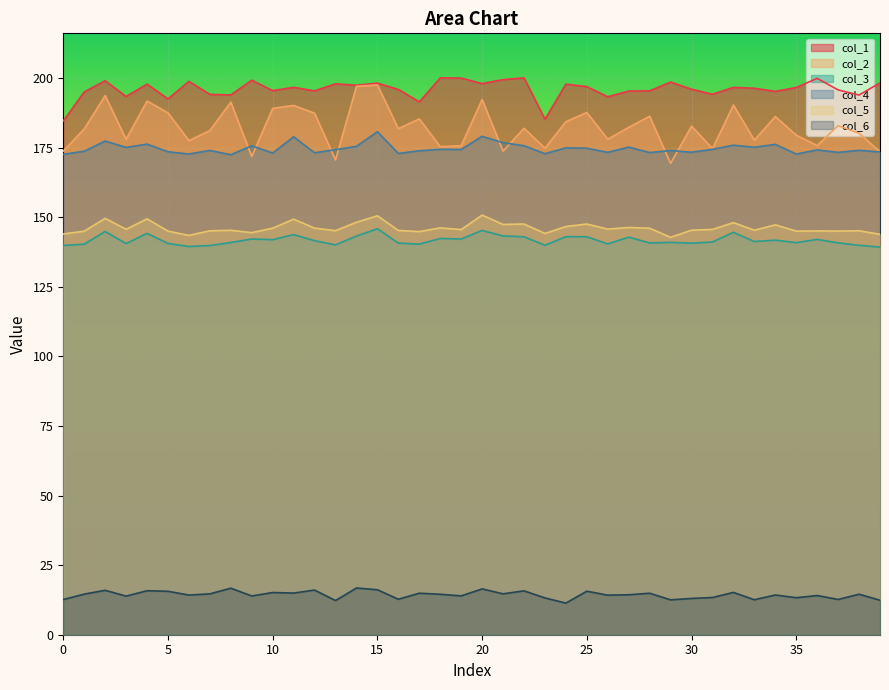

Reading left to right, extract all data points from this chart.

col_1: 184.5	194.9	199.0	193.3	197.8	192.5	198.8	194.1	193.9	199.2	195.4	196.6	195.3	197.9	197.4	198.1	195.9	191.4	200.0	199.9	197.9	199.4	200.0	185.1	197.8	196.9	193.2	195.3	195.3	198.5	195.9	194.1	196.6	196.3	195.2	196.6	199.8	195.7	193.8	198.2
col_2: 173.7	181.7	193.7	177.9	191.7	187.4	177.4	181.1	191.3	171.8	189.1	190.1	187.3	170.5	197.0	197.5	181.8	185.3	175.3	175.6	192.3	173.7	181.9	174.8	184.2	187.6	178.0	182.2	186.2	169.3	182.7	174.6	190.3	177.6	186.1	179.4	175.7	182.9	180.1	173.5
col_3: 139.8	140.3	144.8	140.5	144.2	140.6	139.4	139.8	140.9	142.1	141.9	143.7	141.5	140.0	143.2	145.8	140.7	140.3	142.3	142.1	145.2	143.2	142.9	139.9	143.0	142.9	140.4	142.8	140.7	140.9	140.6	141.1	144.5	141.2	141.7	140.8	142.0	140.8	139.9	139.2
col_4: 172.6	173.7	177.3	175.0	176.2	173.5	172.7	173.9	172.4	175.6	173.0	178.9	173.1	174.2	175.4	180.7	172.9	173.8	174.3	174.3	179.0	176.7	175.7	172.8	174.9	174.8	173.3	175.2	173.2	173.9	173.3	174.3	175.8	175.1	176.1	172.7	174.1	173.3	174.0	173.4
col_5: 143.9	144.9	149.5	145.6	149.4	145.0	143.4	145.1	145.3	144.4	146.0	149.3	146.1	145.1	148.2	150.5	145.2	144.8	146.1	145.5	150.7	147.4	147.5	144.1	146.6	147.5	145.7	146.3	146.0	142.8	145.3	145.6	148.0	145.3	147.2	145.0	145.0	145.0	145.1	143.8
col_6: 12.6	14.6	16.0	13.9	15.8	15.6	14.2	14.7	16.7	13.9	15.2	15.0	16.0	12.3	16.8	16.1	12.7	14.9	14.5	13.9	16.5	14.7	15.8	13.2	11.4	15.6	14.2	14.3	14.9	12.5	13.0	13.4	15.2	12.6	14.3	13.3	14.1	12.7	14.6	12.4